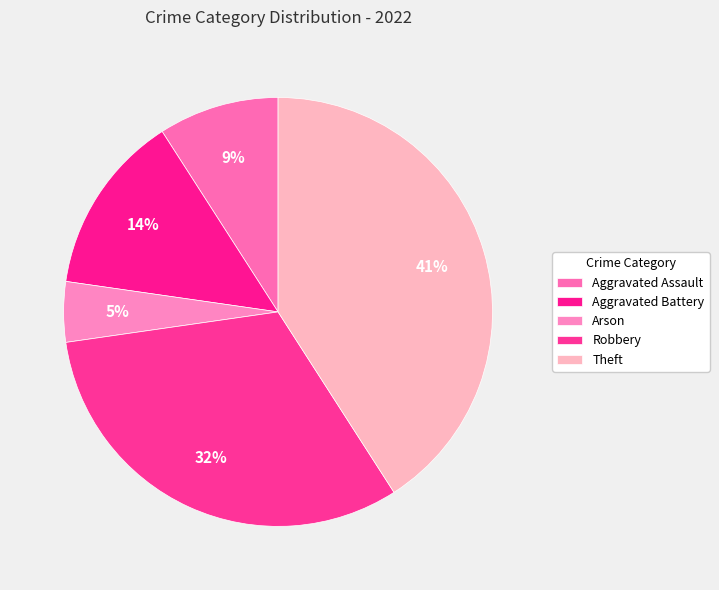

Count the number of slices in the pie.

5